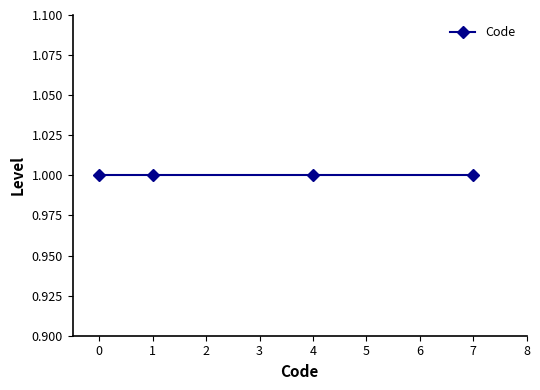

Reading right to left, extract all data points from this chart.

1=7	1=4	1=1	1=0